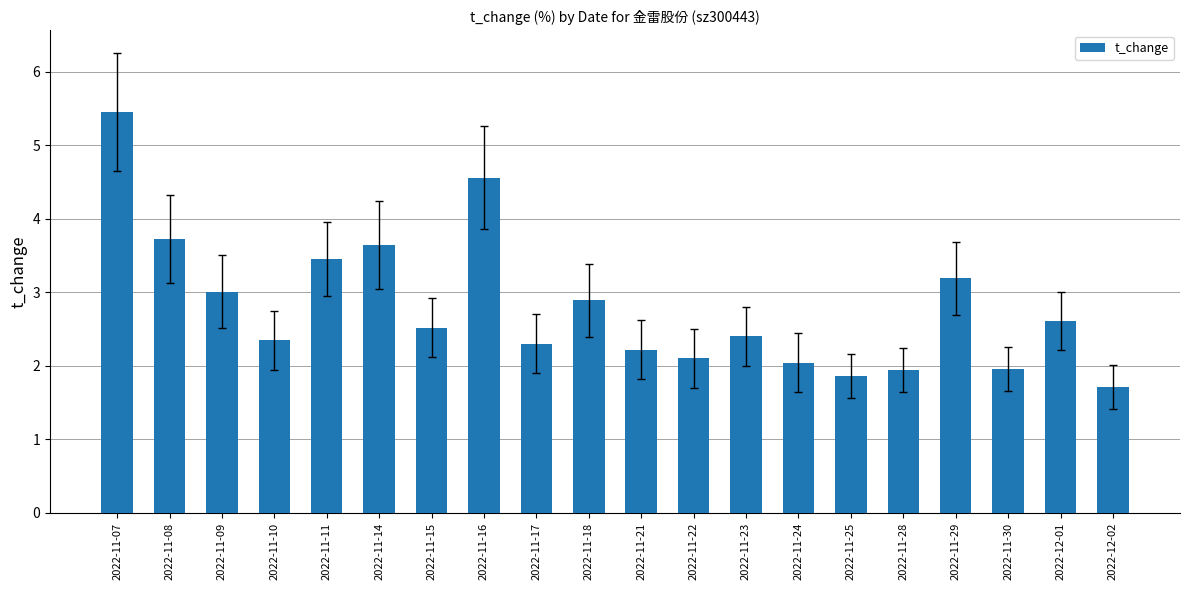

The value at 2022-11-24 is 2.9. True or false?

False